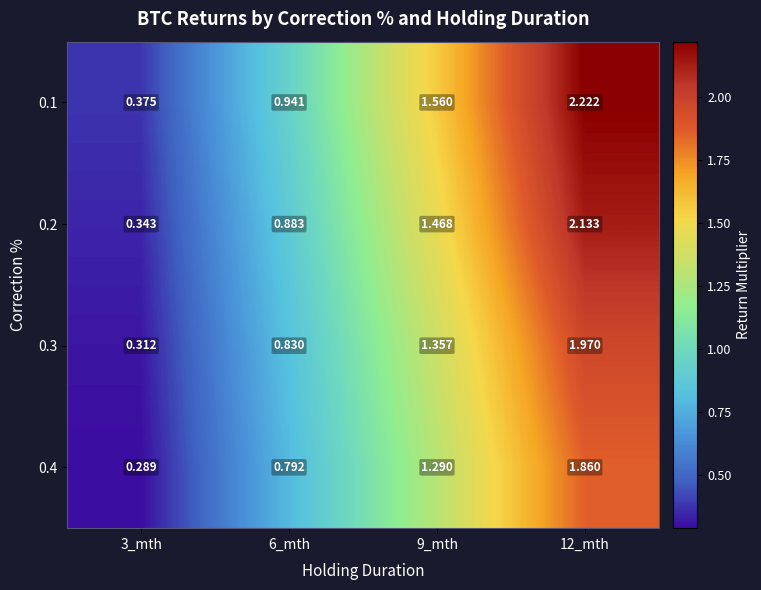

How many data points does each series have?

4